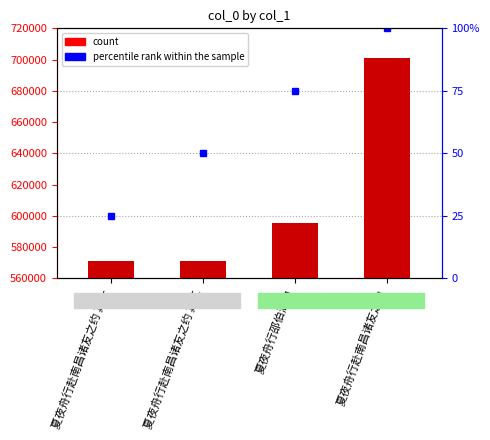

Reading right to left, what are all the values shown in this chart?

701185	595211	570975	570974